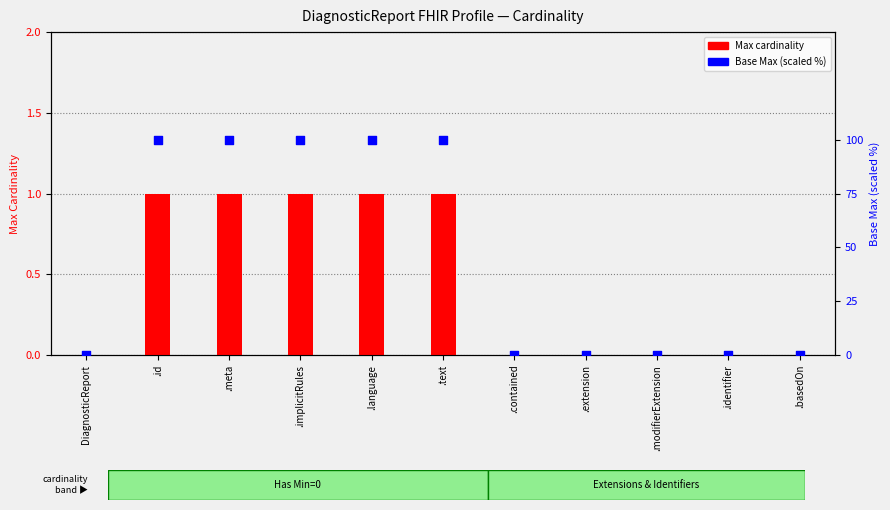

At which category is the sum across all series the highest?

.id